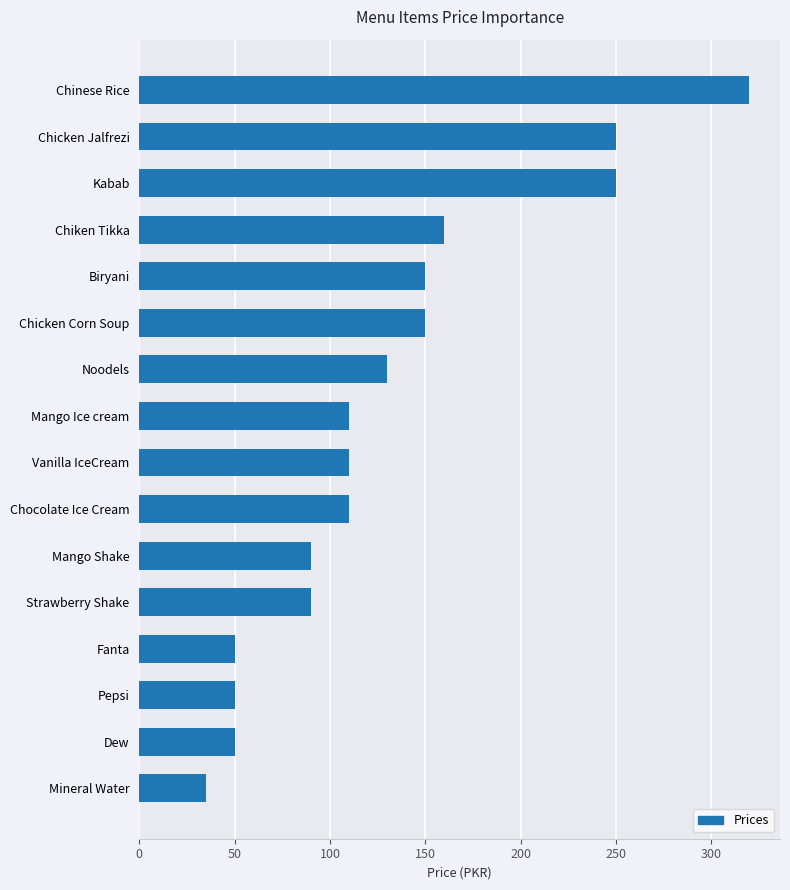

What is the change in value from Chiken Tikka to Pepsi?

-110